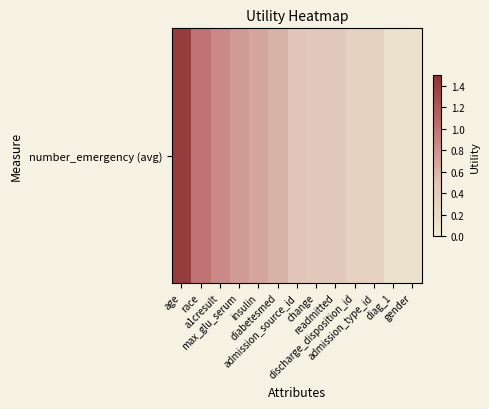

How many series are shown in this chart?

1